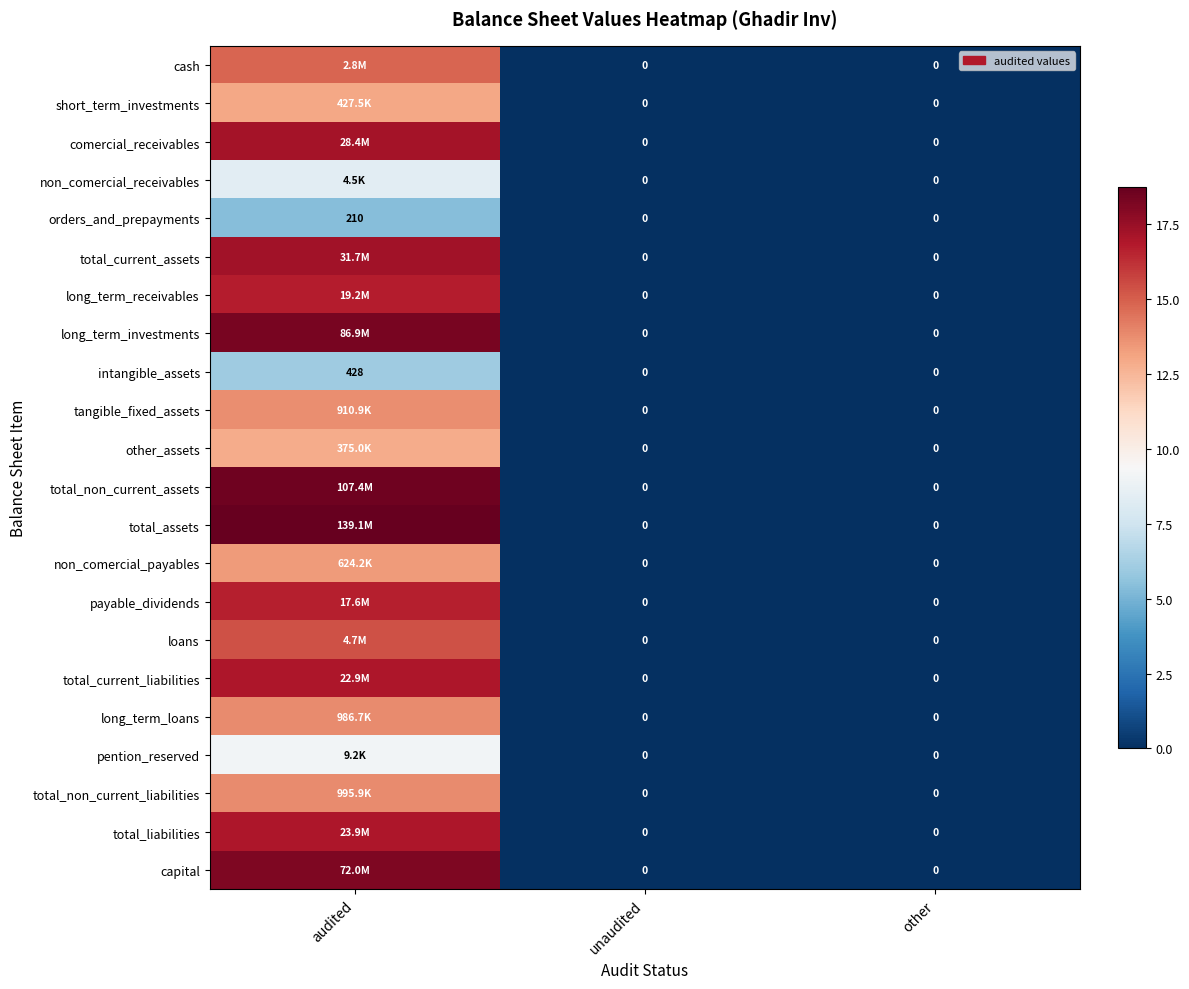

At how many categories does at least one series exceed 16?

1